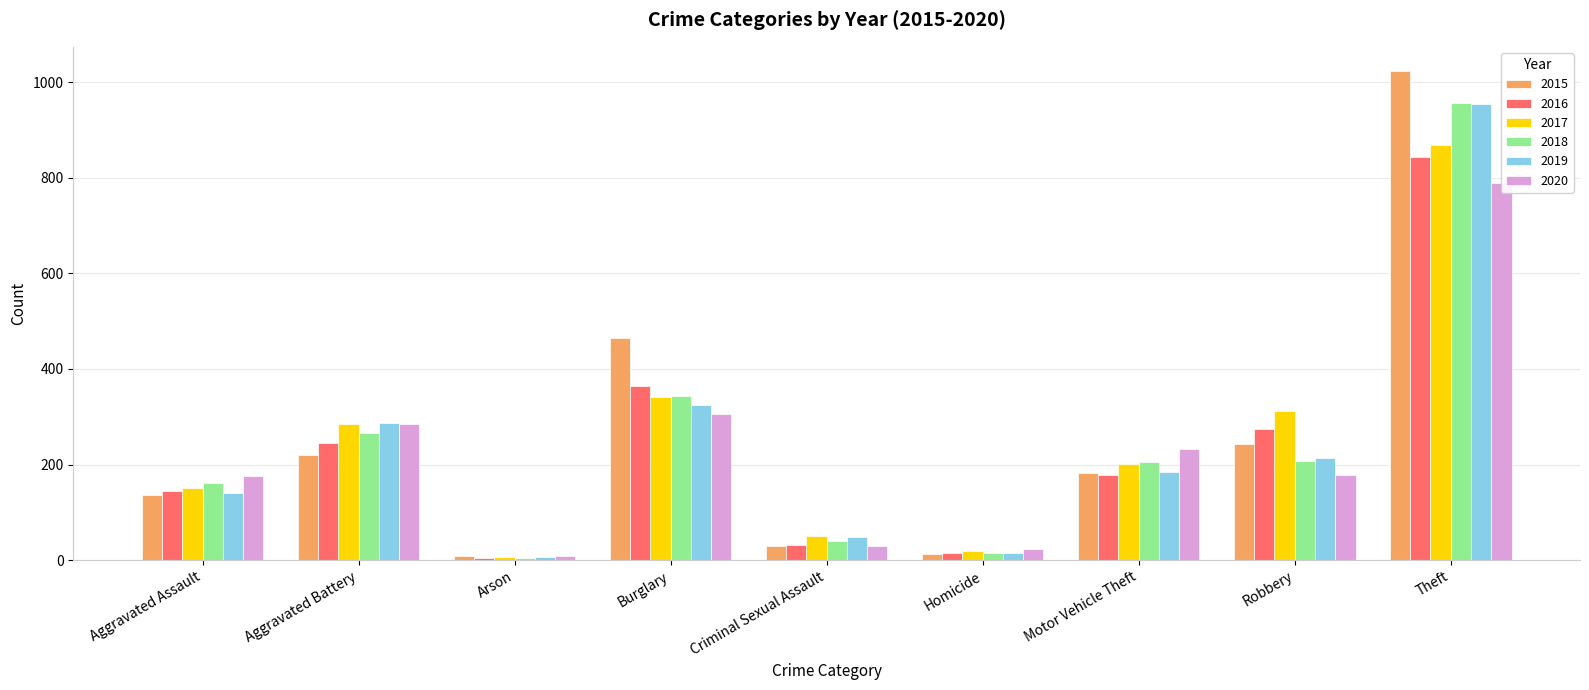

Which series has the largest total across all categories?

2015